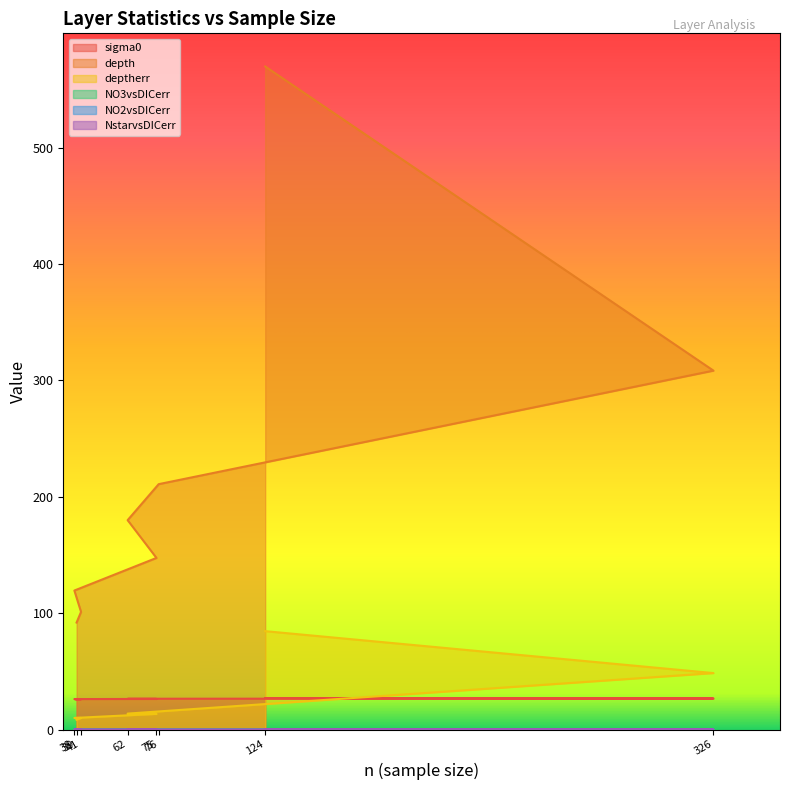

True or false: depth and NO3vsDICerr cross at least once.

False